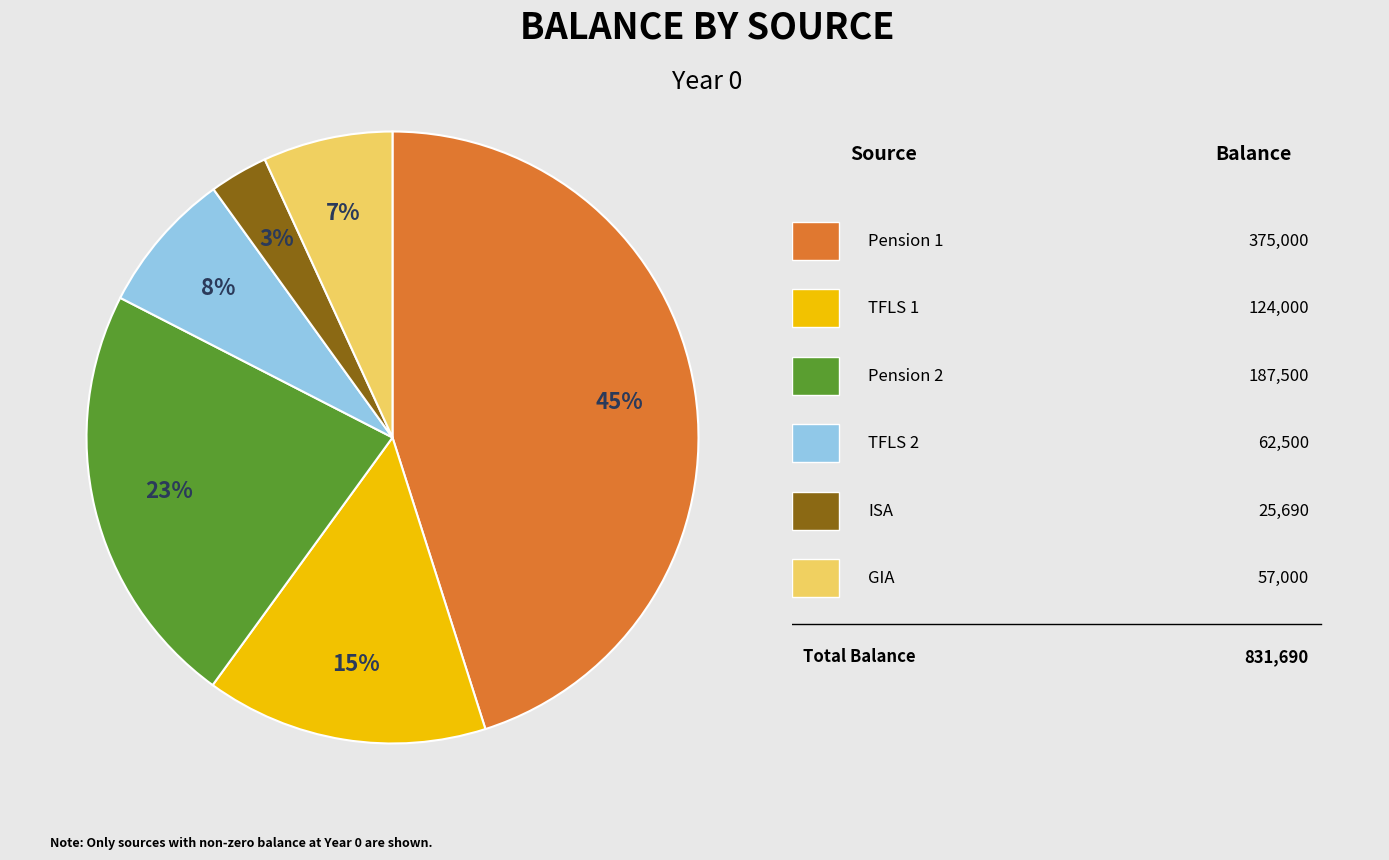

Is there any slice that represents more than half of the pie?

No